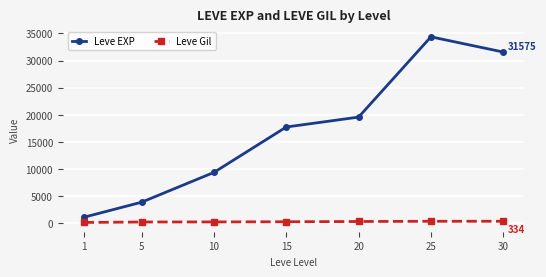

How many data points in Leve Gil are above 241?

4